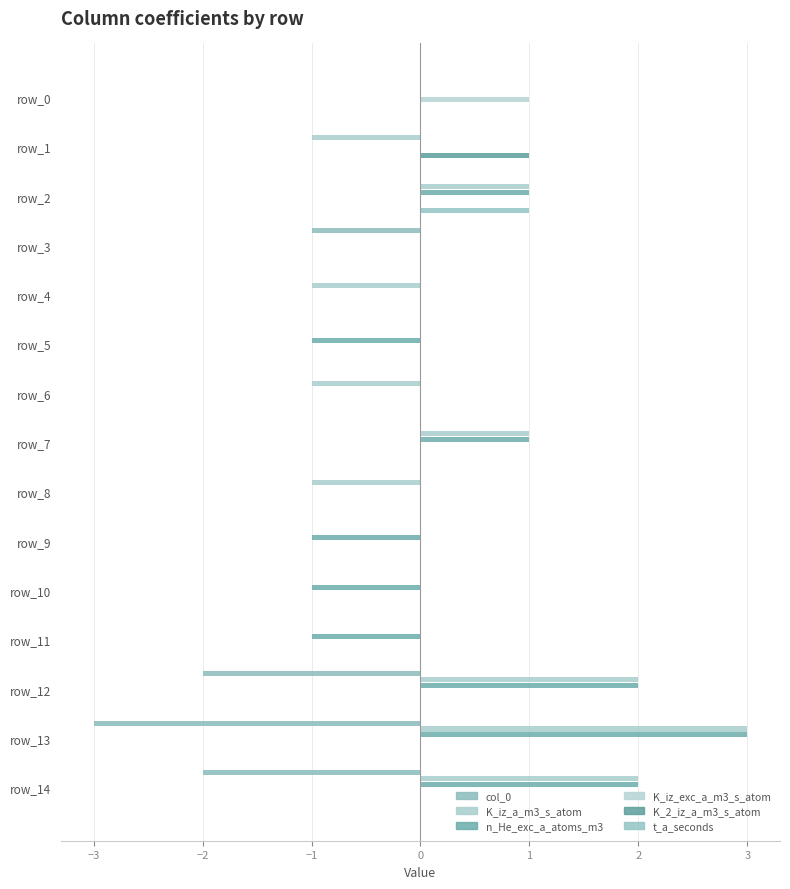

How many series are shown in this chart?

6